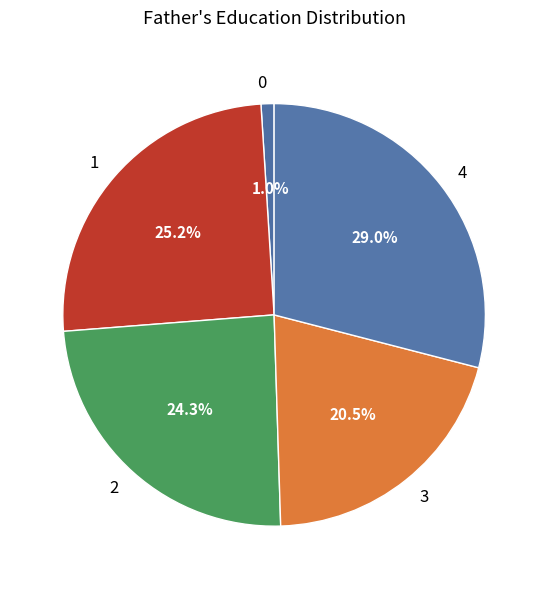

Which has a higher value, 0 or 4?

4